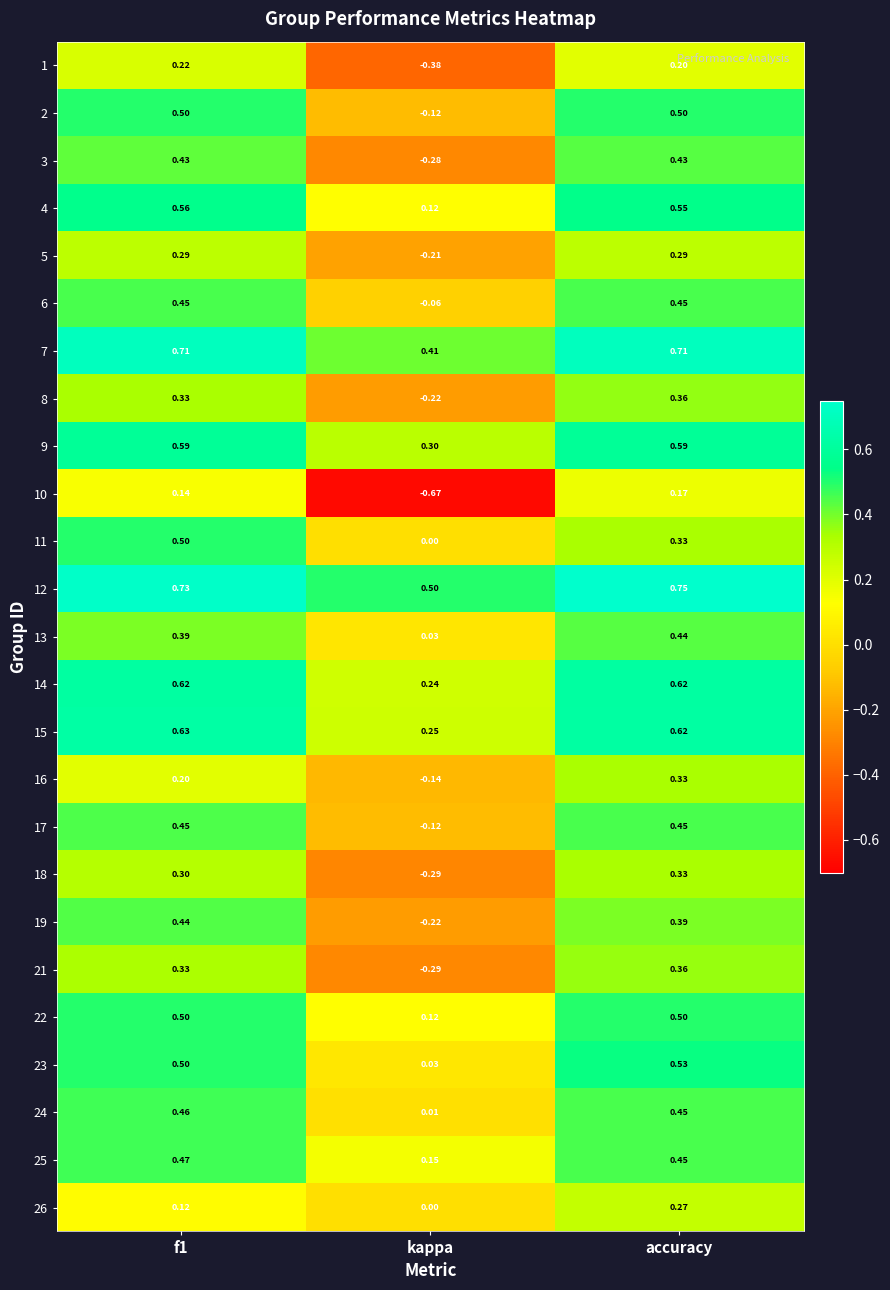

Where is 12 nearest to the value 0?

kappa